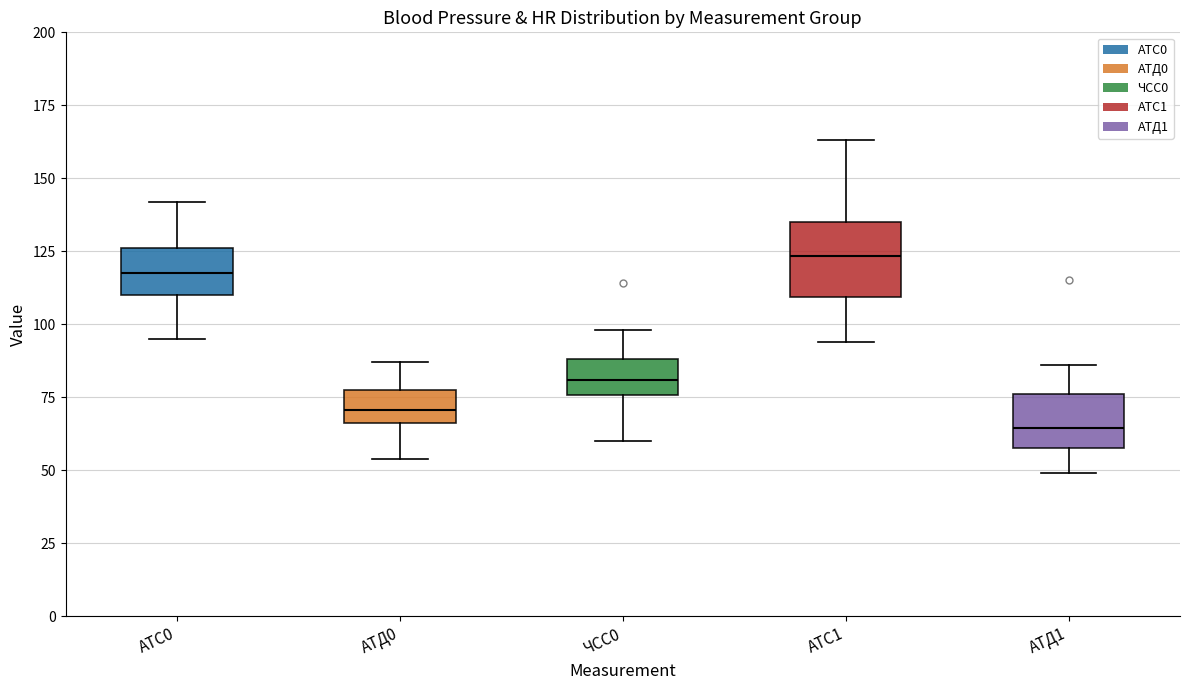

Reading left to right, transcribe this box plot: for each box, give where its median line is, the range the box spans, and where its two whiskers end, as read against the y-axis. The values are not printed on the chart, so give them approximately, as read against the axis.

АТС0: median 120, box 110 to 125, whiskers 95 to 140
АТД0: median 70, box 65 to 80, whiskers 55 to 85
ЧСС0: median 80, box 75 to 90, whiskers 60 to 100
АТС1: median 125, box 110 to 135, whiskers 95 to 165
АТД1: median 65, box 60 to 75, whiskers 50 to 85